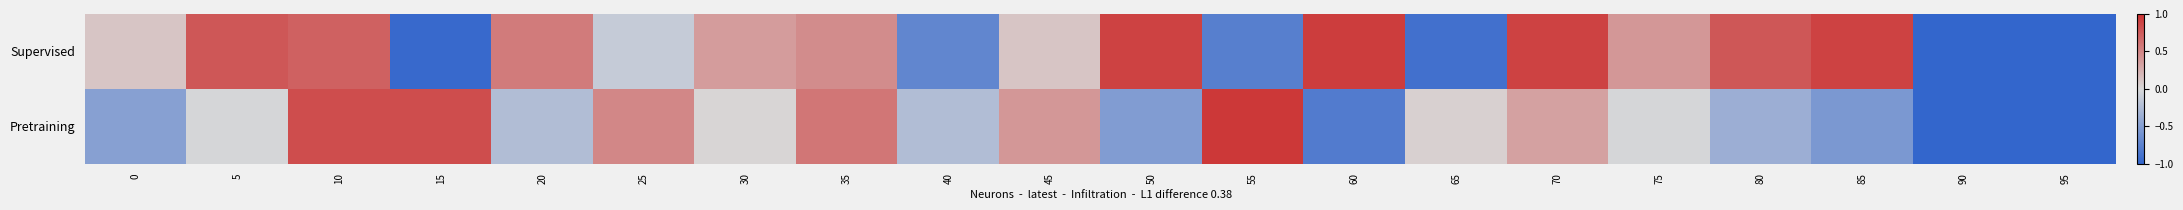

What is the total value across all series at 30?

0.4